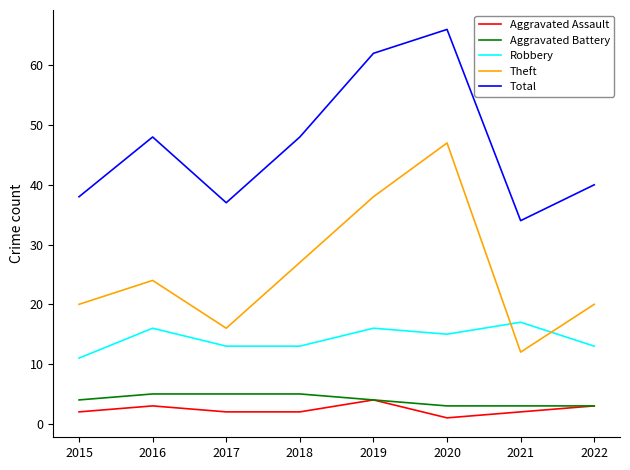

What is the approximate value of Total at 2016?

48